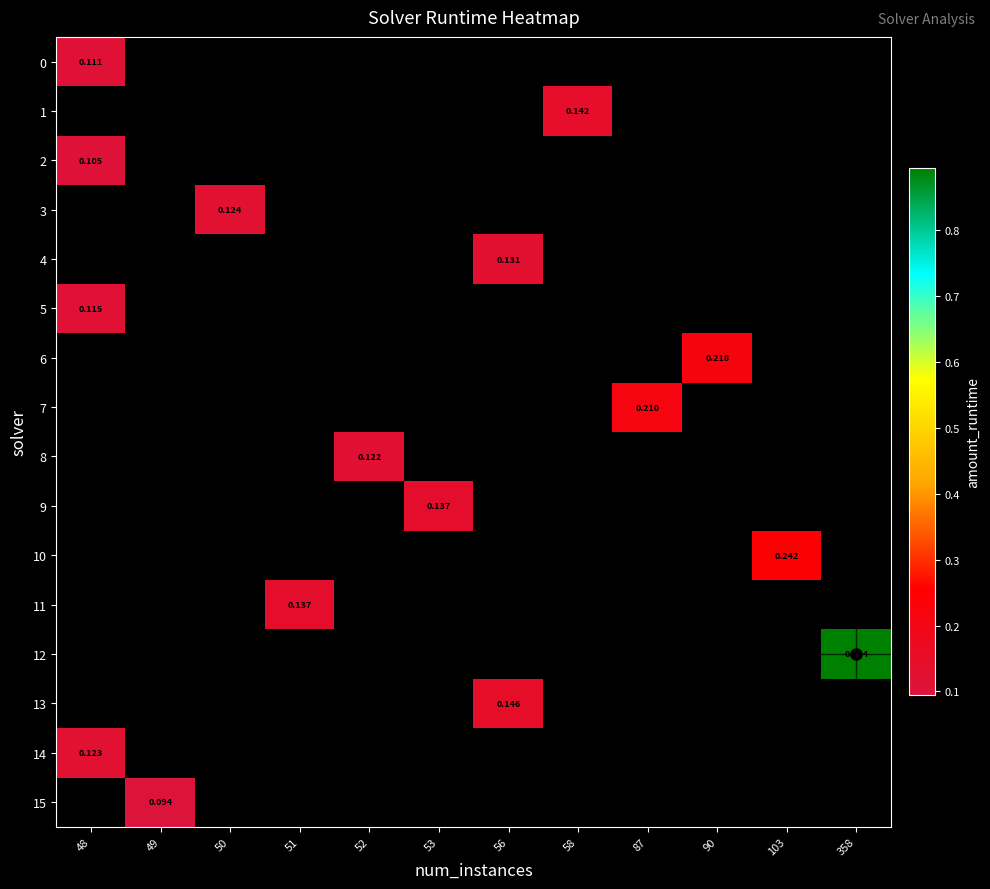

How many values in row_13 are above zero?

1